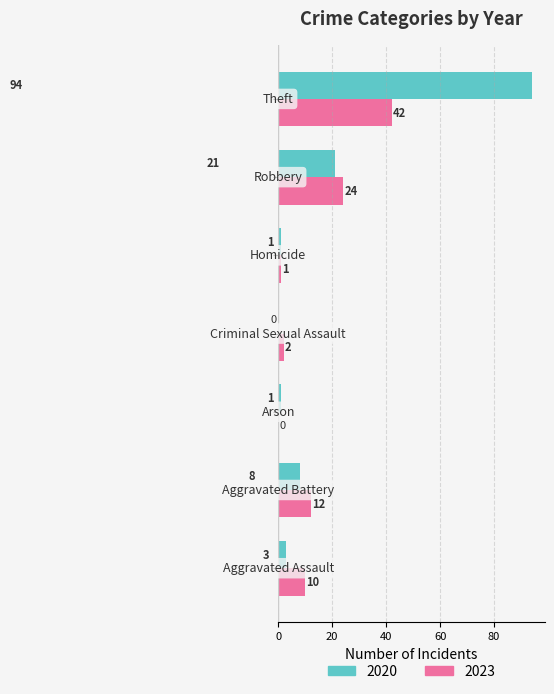

Which series has the largest total across all categories?

2020